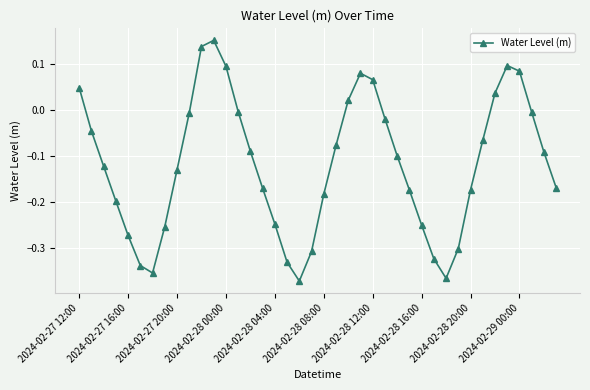

How many interior local peaks (higher than both neighbors) does the data have?

3